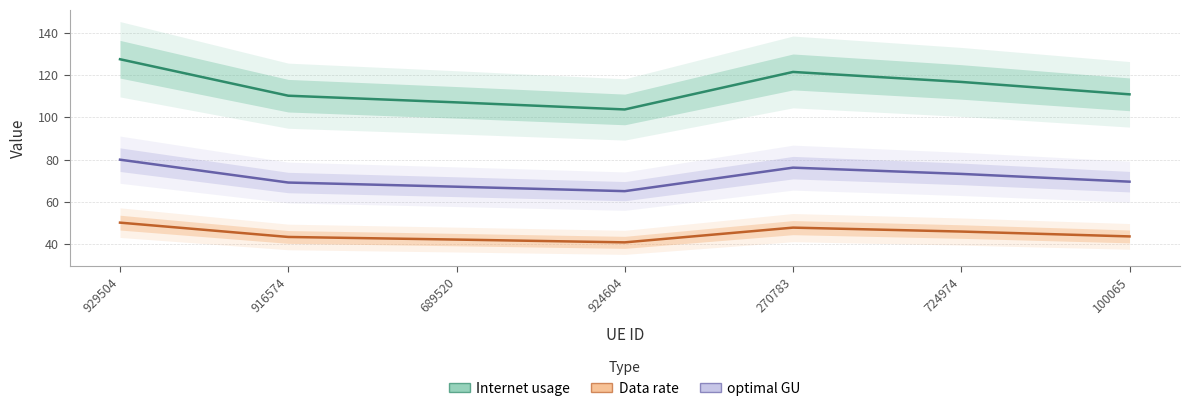

List the series in order of their peak value, highest first.

Internet usage, optimal GU, Data rate